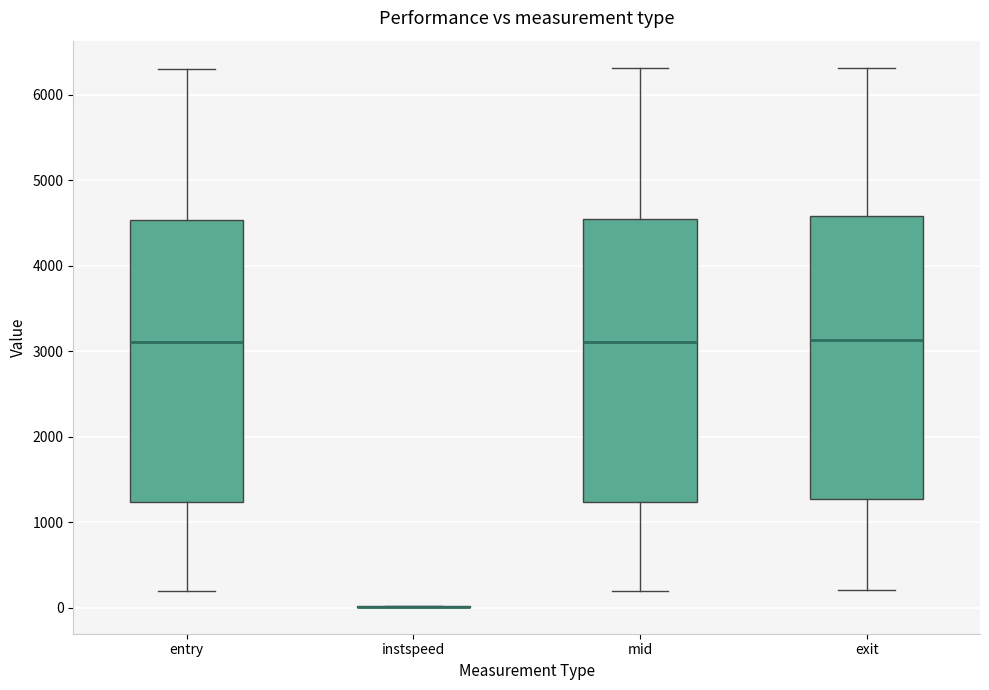

Reading left to right, transcribe this box plot: for each box, give where its median line is, the range the box spans, and where its two whiskers end, as read against the y-axis. The values are not printed on the chart, so give them approximately, as read against the axis.

entry: median 3100, box 1200 to 4500, whiskers 200 to 6300
instspeed: box collapsed to a line at 0, whiskers 0 to 0
mid: median 3100, box 1200 to 4500, whiskers 200 to 6300
exit: median 3100, box 1300 to 4600, whiskers 200 to 6300